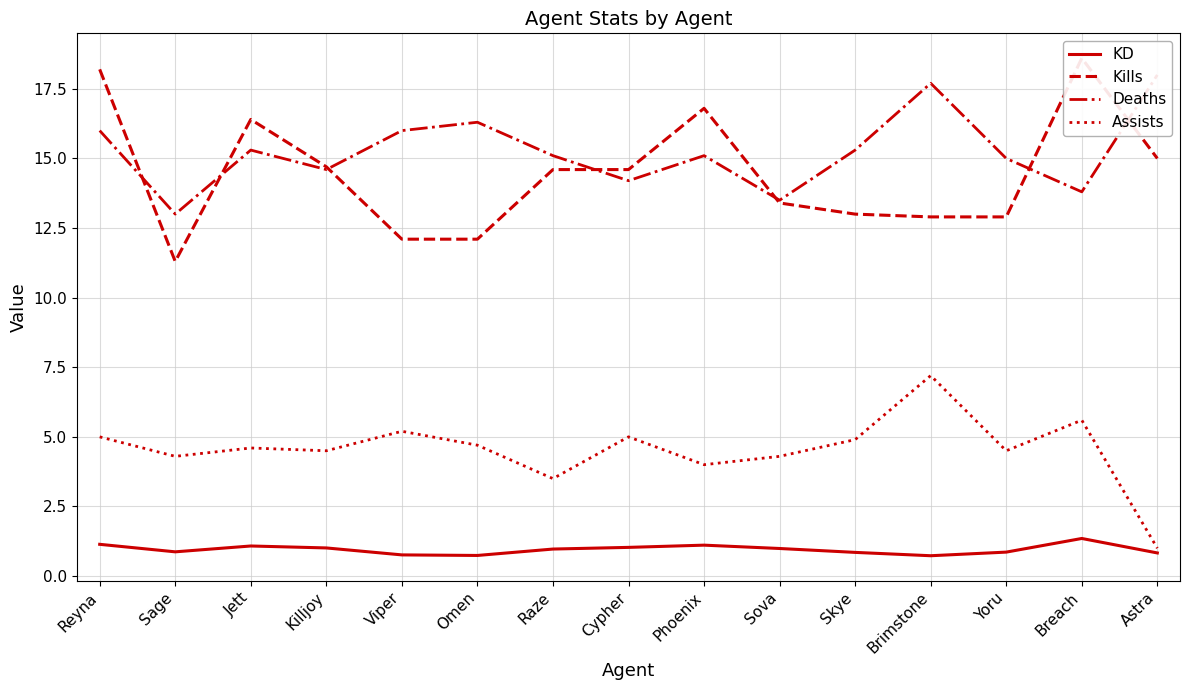

Reading left to right, list all the values displayed in this chart.

KD: 1.1	0.9	1.1	1.0	0.8	0.7	1.0	1.0	1.1	1.0	0.8	0.7	0.9	1.4	0.8
Kills: 18.2	11.3	16.4	14.7	12.1	12.1	14.6	14.6	16.8	13.4	13.0	12.9	12.9	18.6	15.0
Deaths: 16.0	13.0	15.3	14.6	16.0	16.3	15.1	14.2	15.1	13.5	15.3	17.7	15.0	13.8	18.0
Assists: 5.0	4.3	4.6	4.5	5.2	4.7	3.5	5.0	4.0	4.3	4.9	7.2	4.5	5.6	1.0